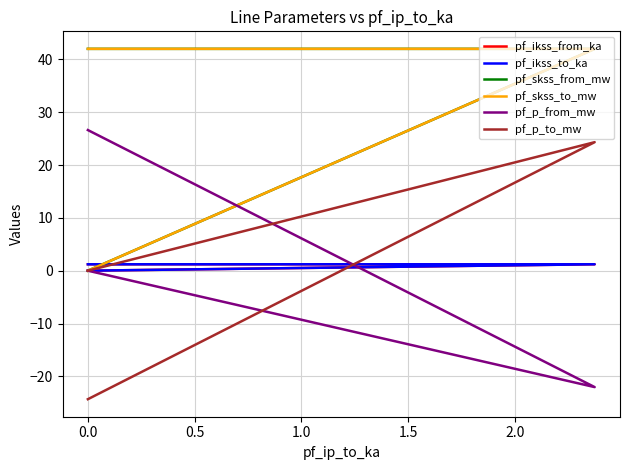

Does the chart have visible grid lines?

Yes